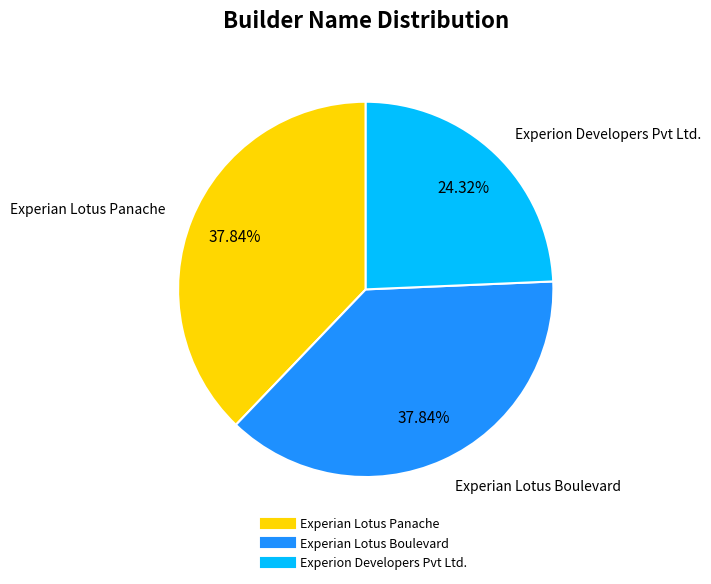

Between Experian Lotus Panache and Experion Developers Pvt Ltd., which is larger?

Experian Lotus Panache